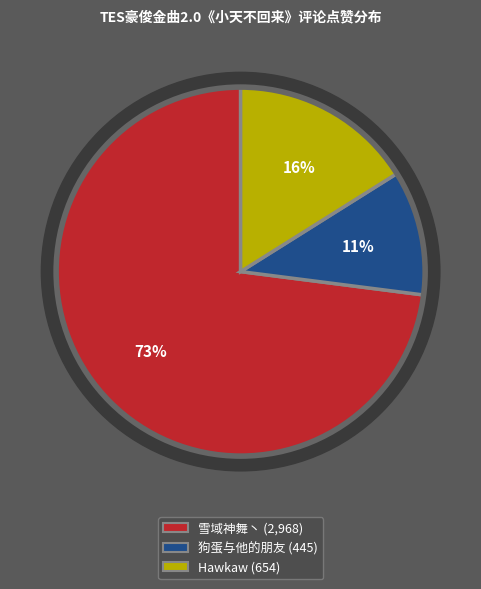

To the nearest percent, what percentage of the pie is 狗蛋与他的朋友?

11%